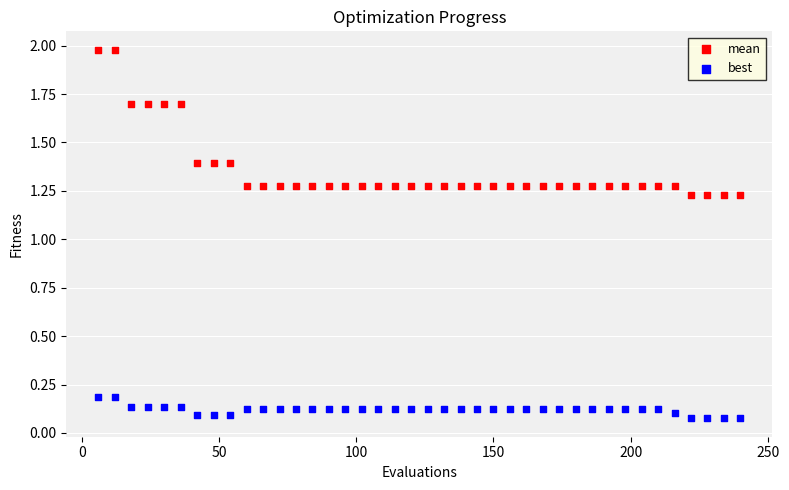

Which series reaches the maximum Y coordinate?

mean